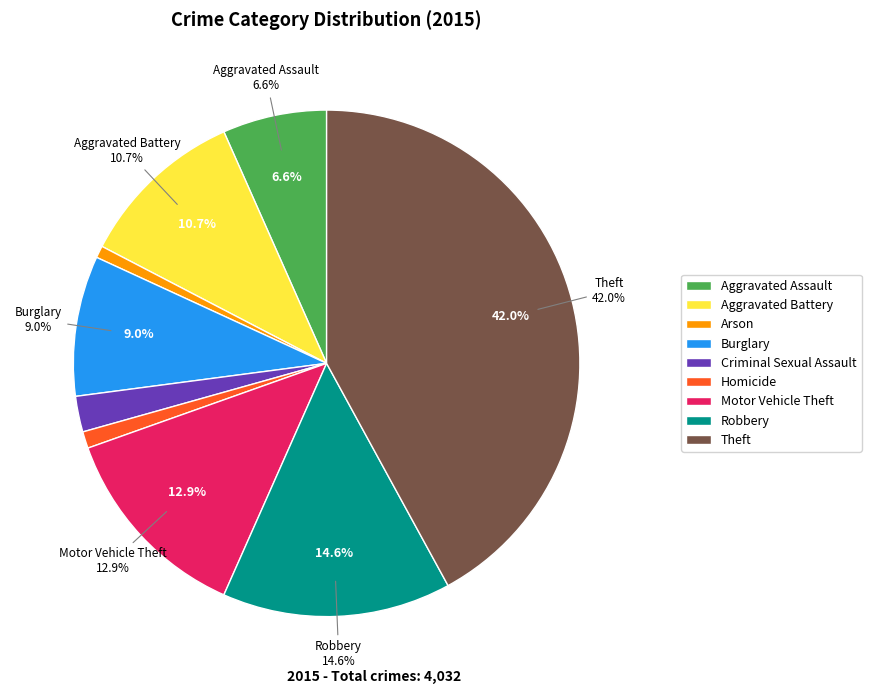

Approximately how many times larger is the value at Burglary compared to Homicide?

8.4